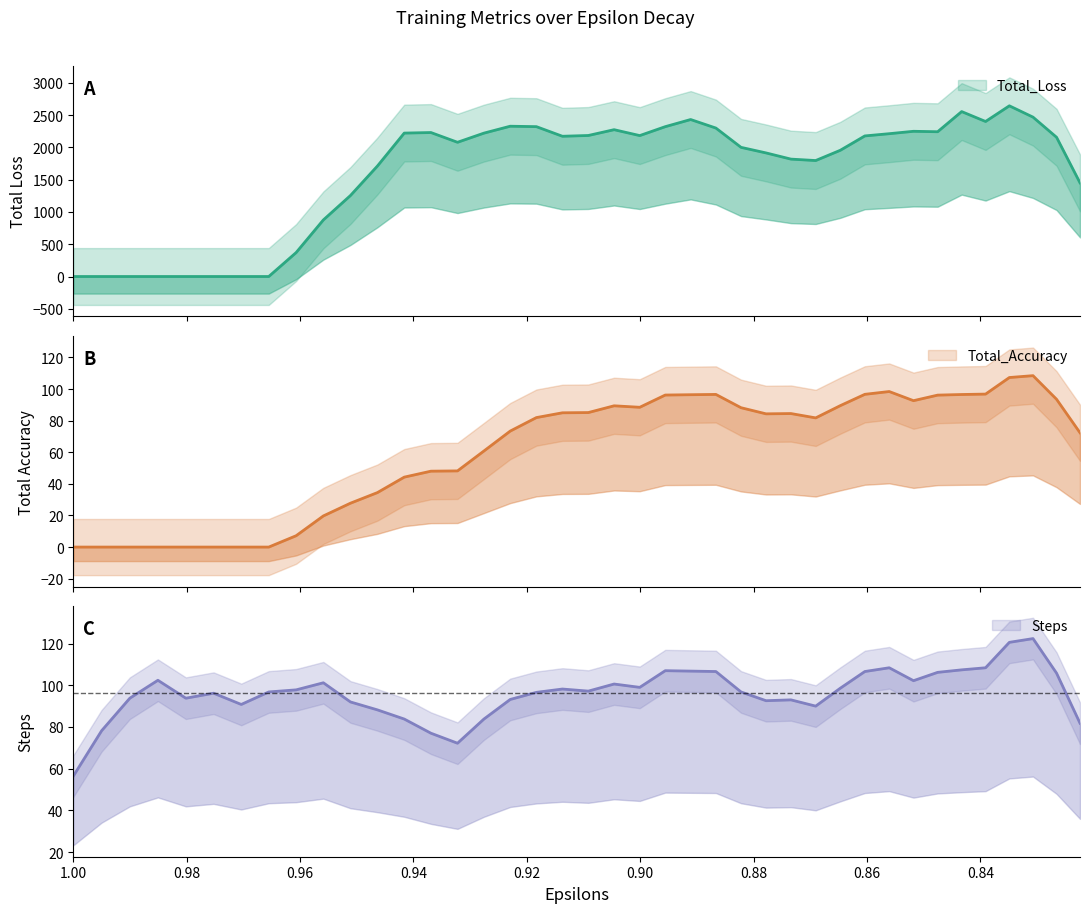

What are all the series names shown in the legend?

Total_Loss, Total_Accuracy, Steps